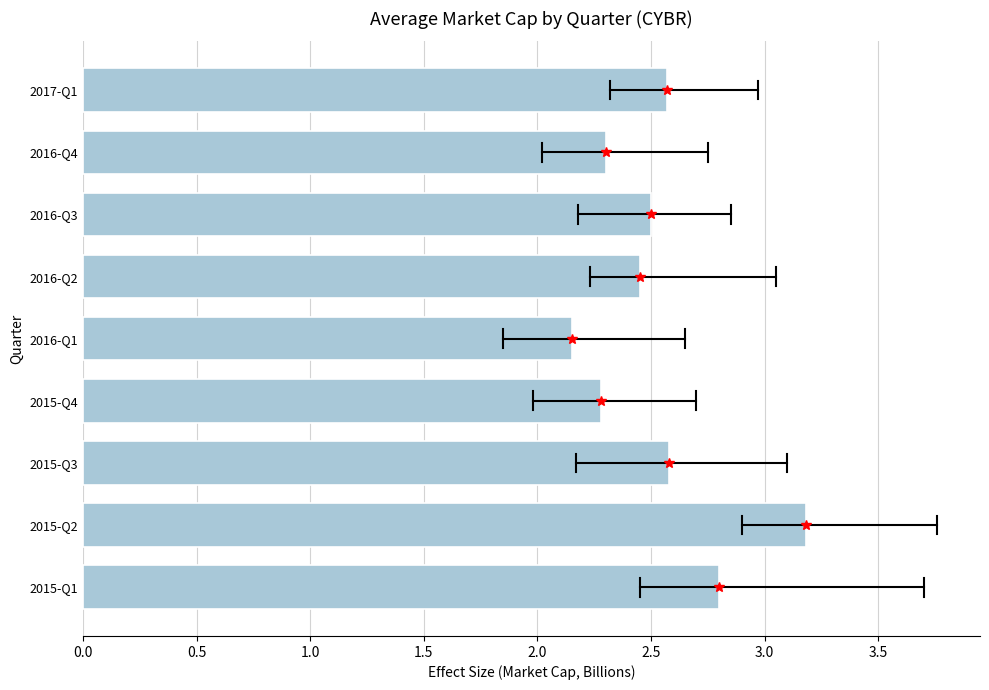

What is the maximum value shown in the chart?

3.2